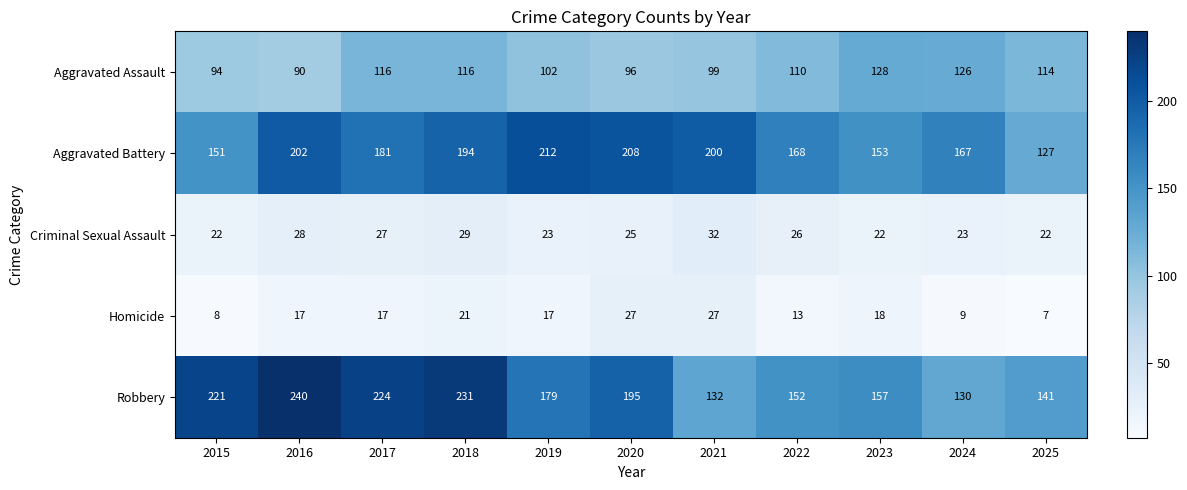

What is the approximate value of Homicide at 2021, to the nearest 10?

30